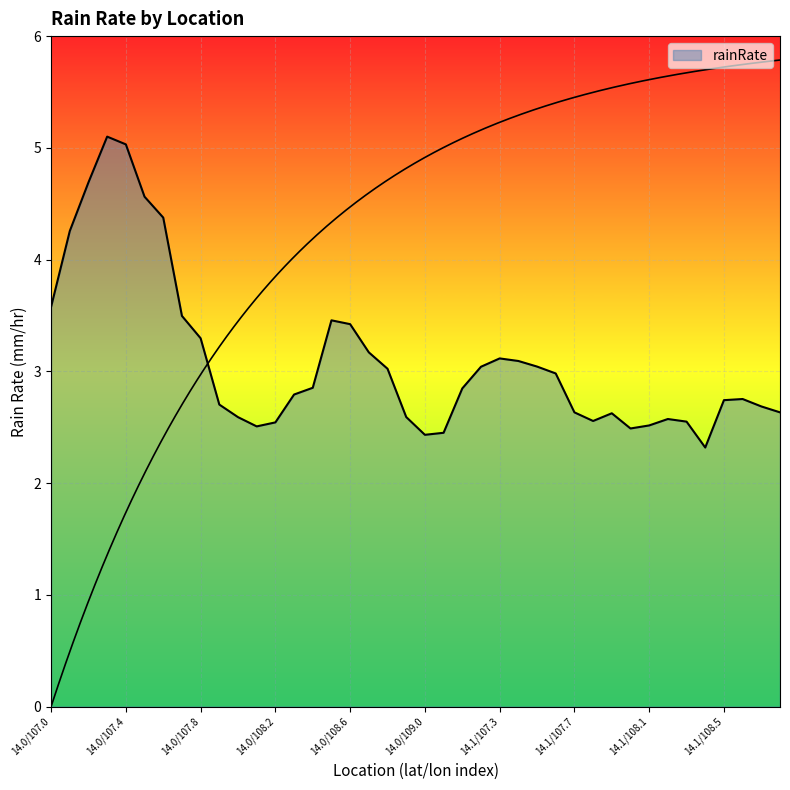

Reading left to right, what are all the values shown in this chart?

3.6	4.3	4.7	5.1	5.0	4.6	4.4	3.5	3.3	2.7	2.6	2.5	2.5	2.8	2.9	3.5	3.4	3.2	3.0	2.6	2.4	2.4	2.8	3.0	3.1	3.1	3.0	3.0	2.6	2.6	2.6	2.5	2.5	2.6	2.5	2.3	2.7	2.8	2.7	2.6